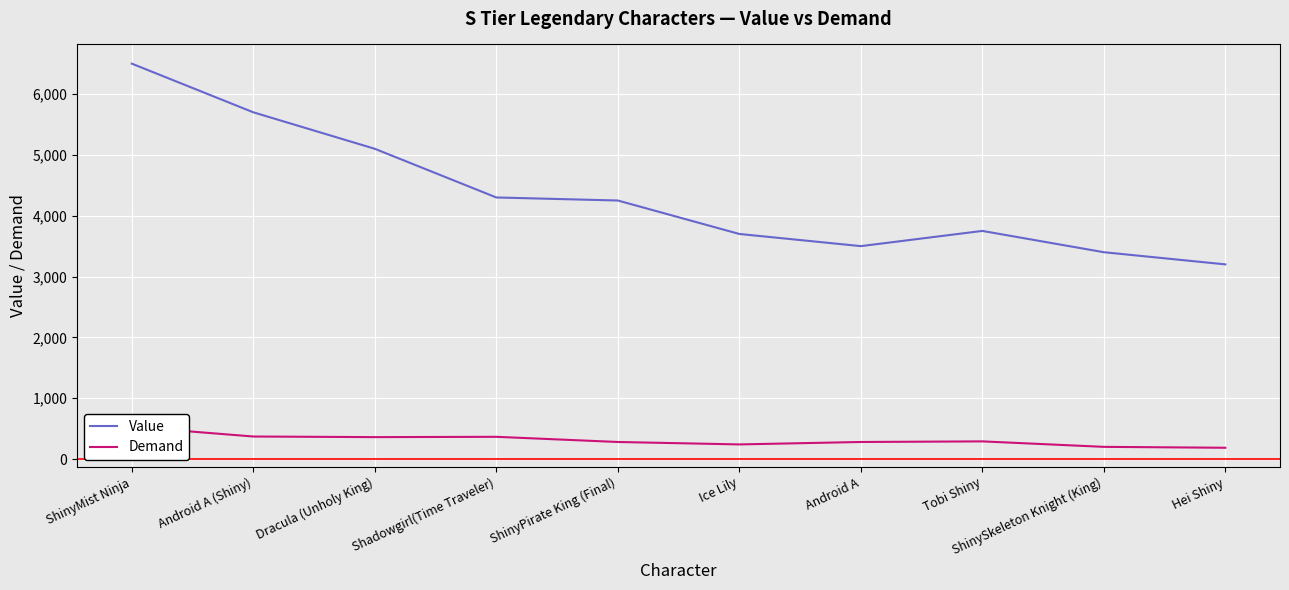

True or false: Demand and Value intersect in this chart.

False